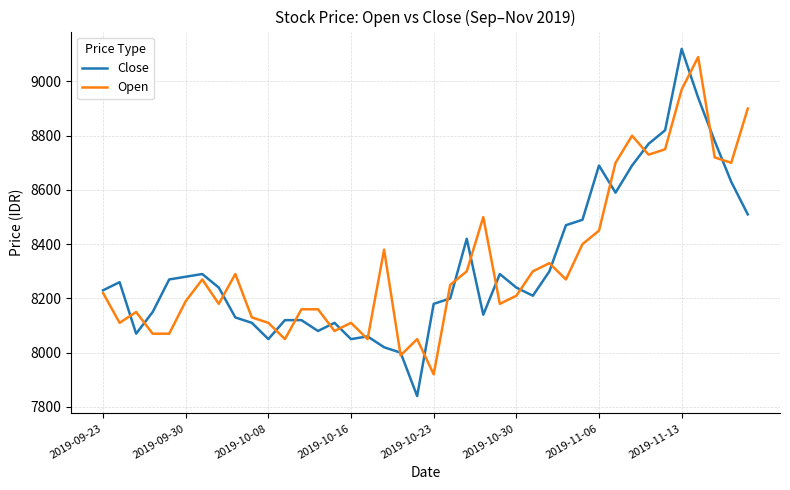

What are all the series names shown in the legend?

Close, Open